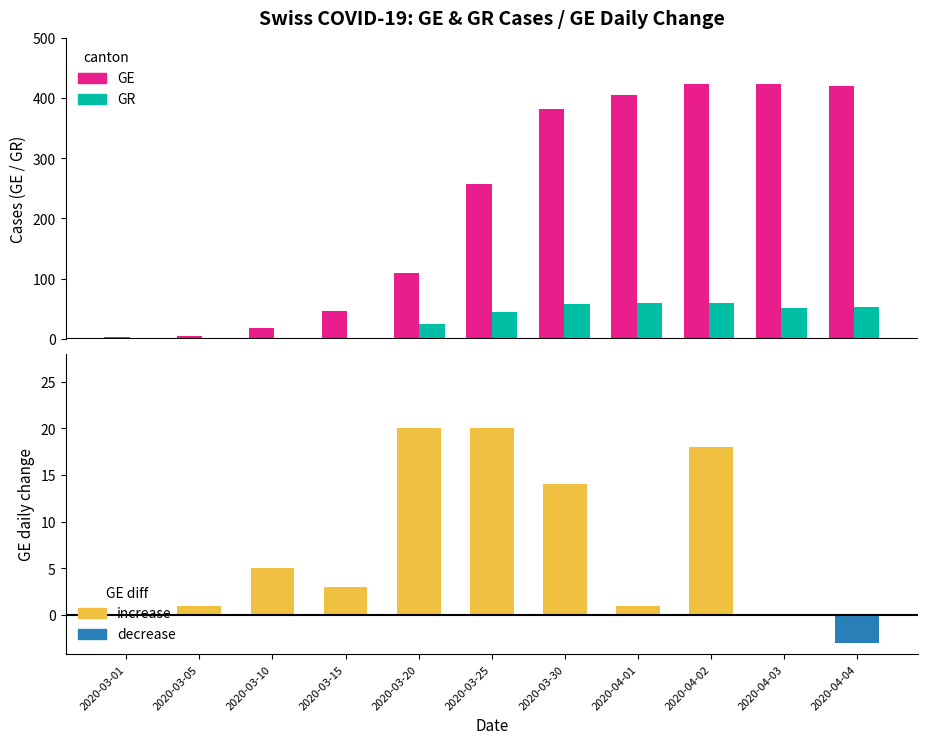

What is the value of the GE bar at the 7th from the left?

382